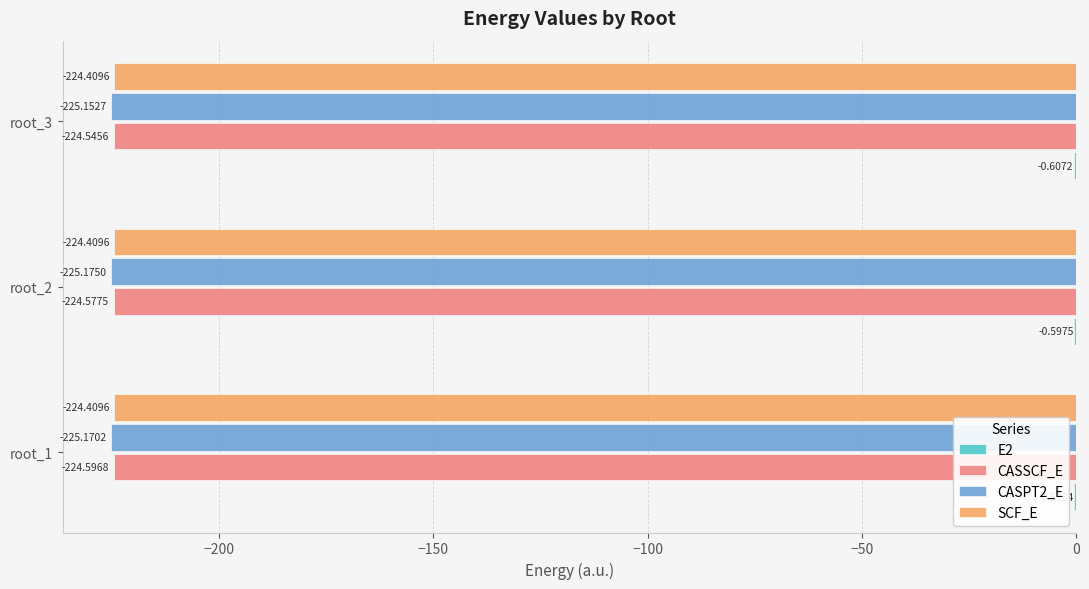

Between root_1 and root_3, which series saw the biggest shift?

CASSCF_E